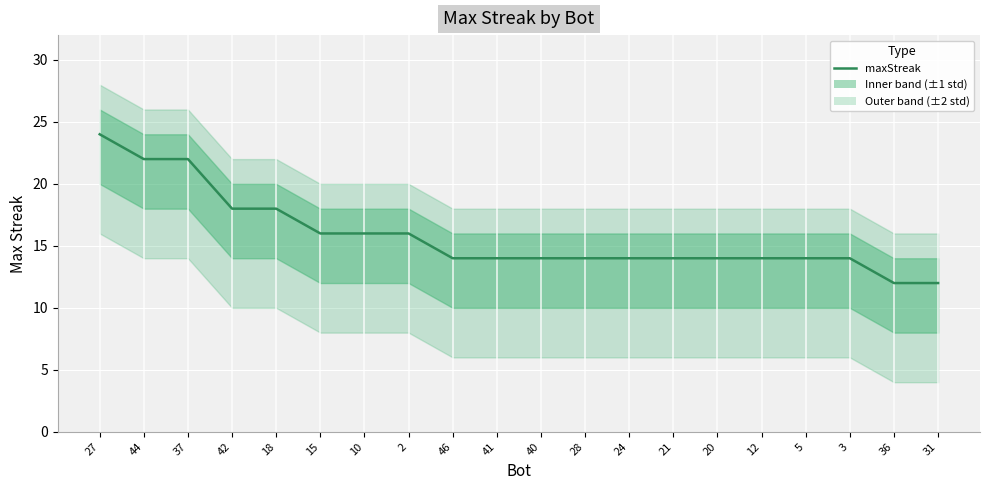

What position from the left is 20?

15